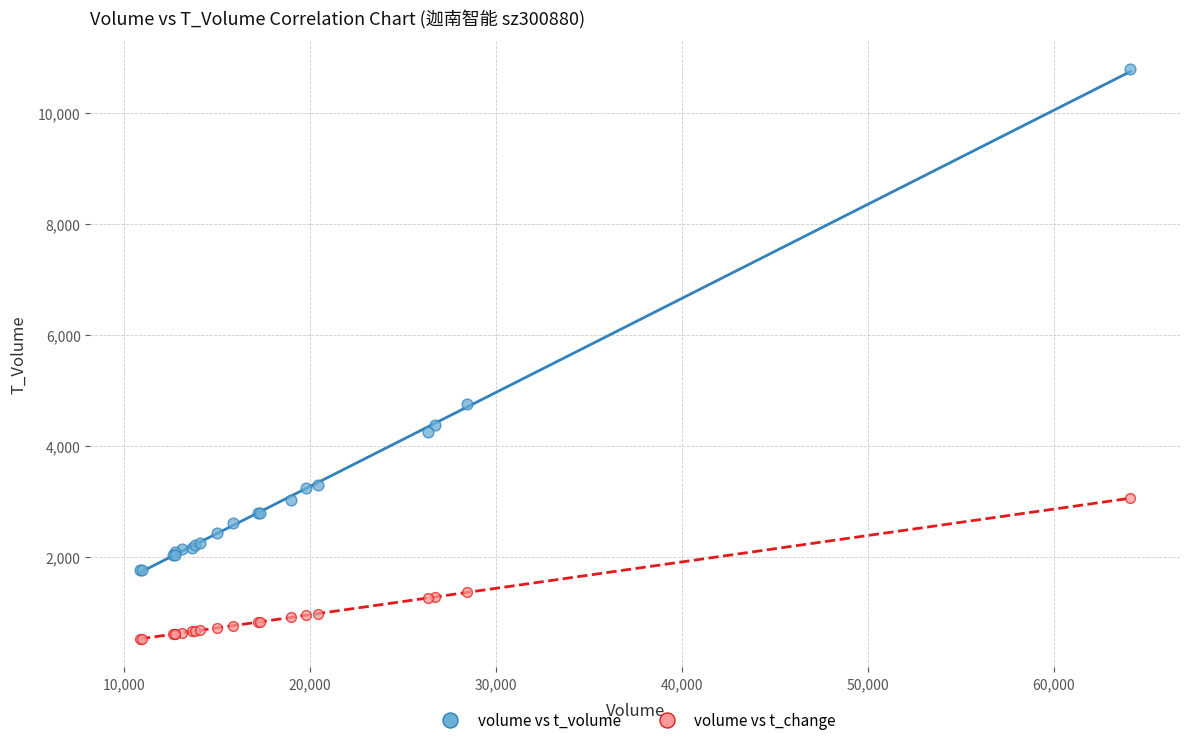

Across all series, what Y value is closest to 5648?

4743.0